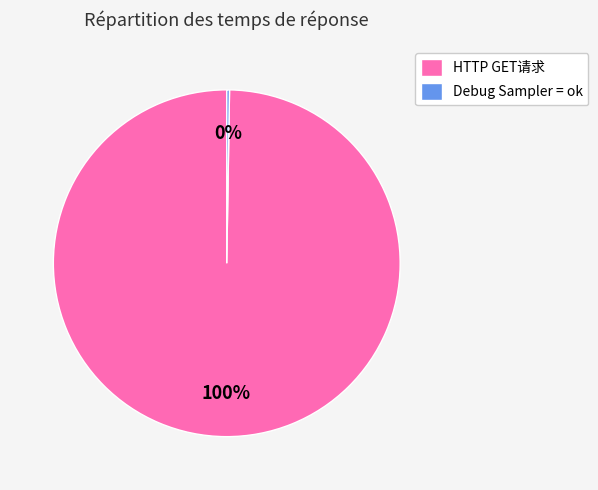

To the nearest percent, what is the average slice percentage?

50%